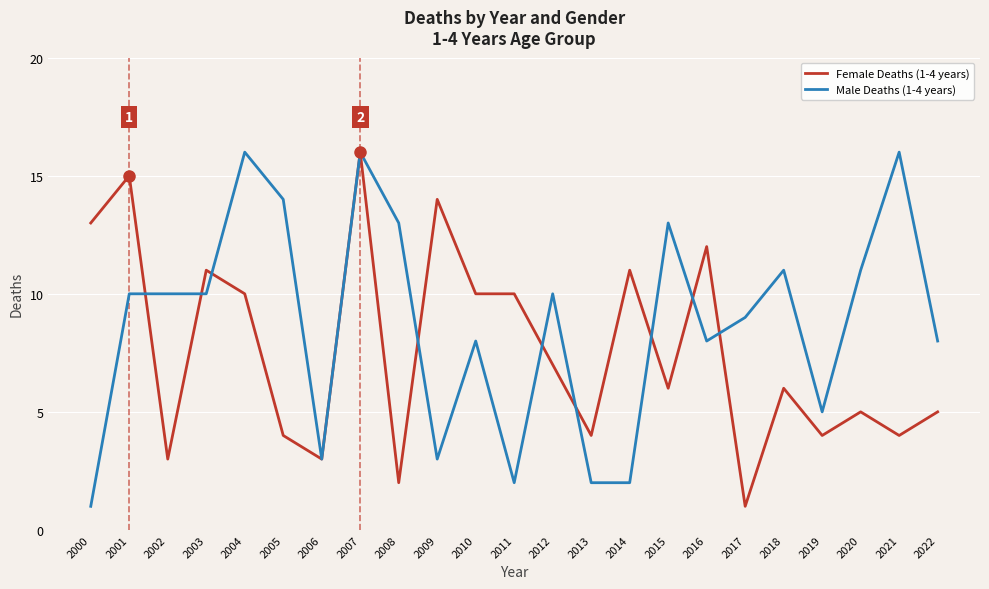

Which series has the largest total across all categories?

Male Deaths (1-4 years)